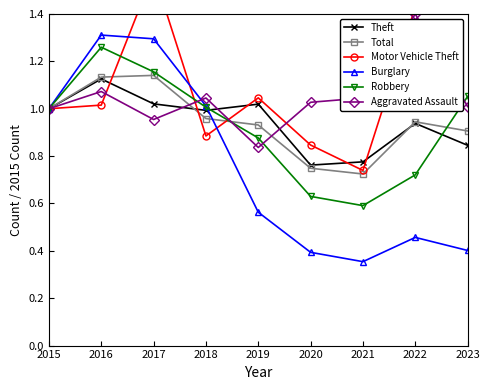

Is the value of Total at 2017 greater than the value of Theft at 2021?

Yes